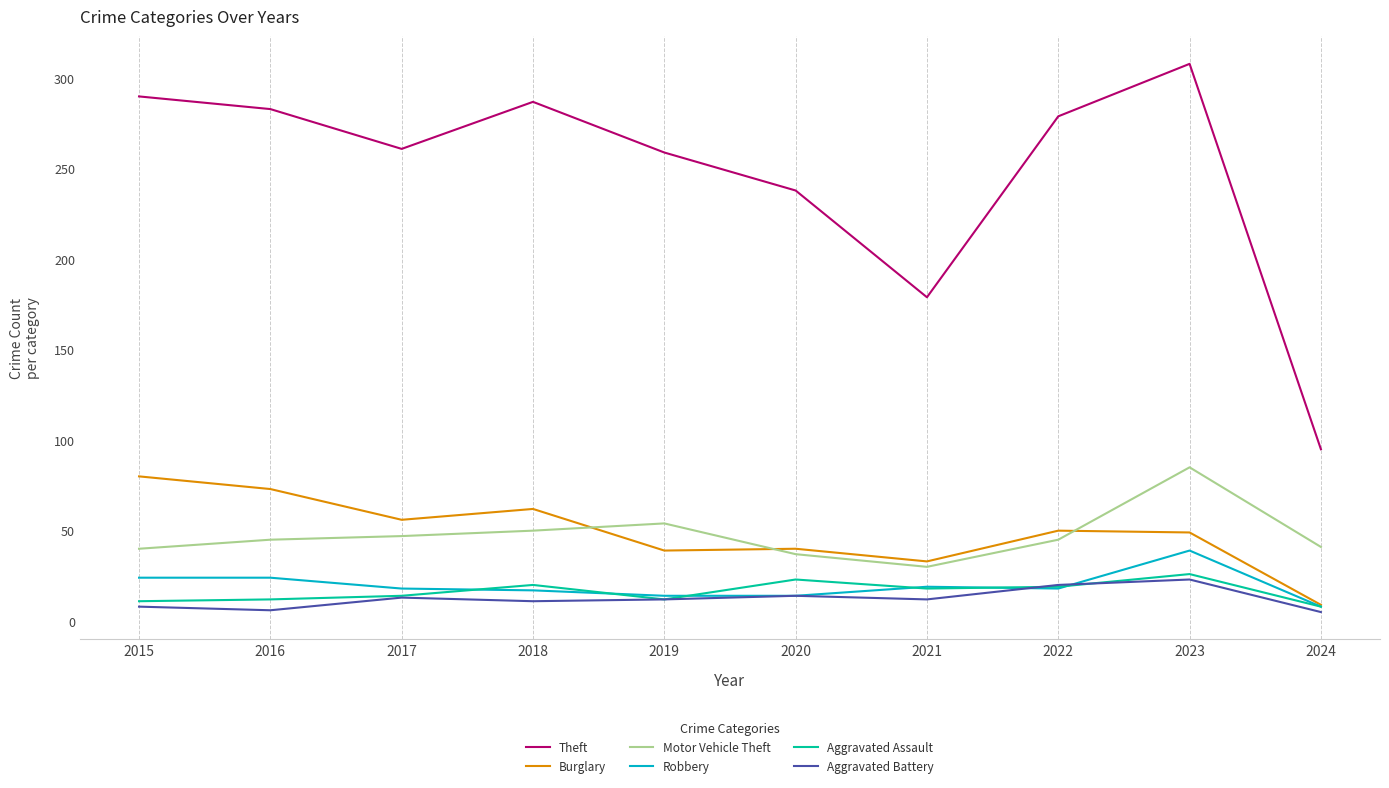

True or false: Theft and Aggravated Assault cross at least once.

False